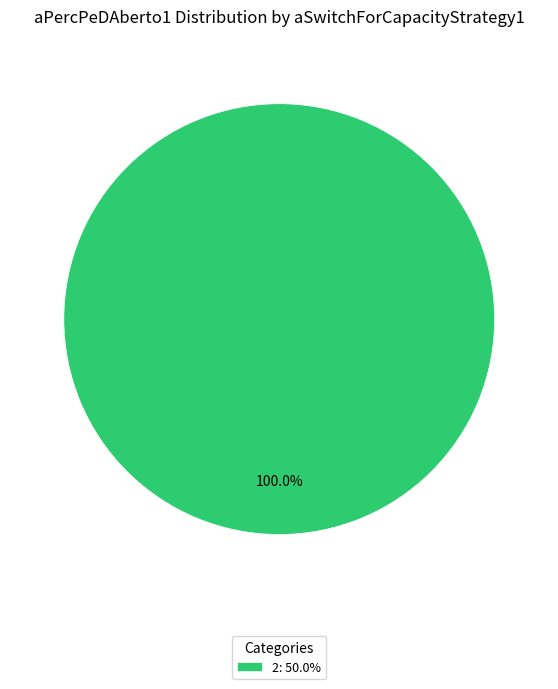

Does any single category account for the majority?

Yes